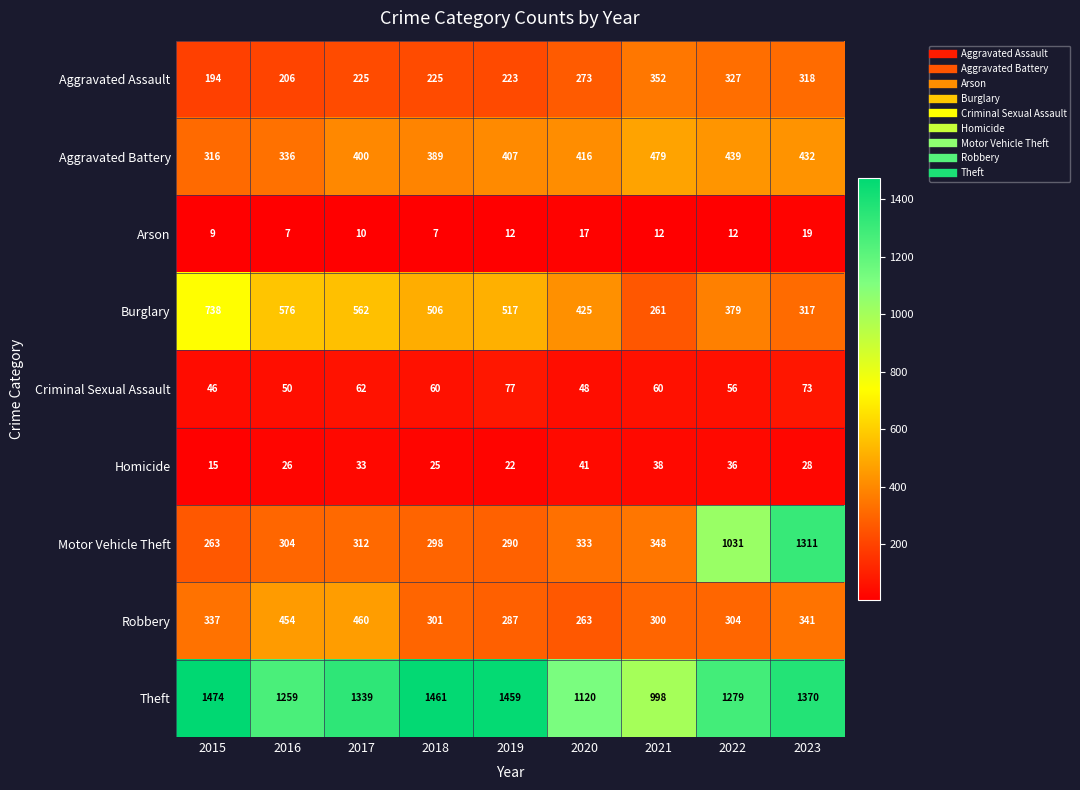

What is the average value of the Aggravated Battery series?

402